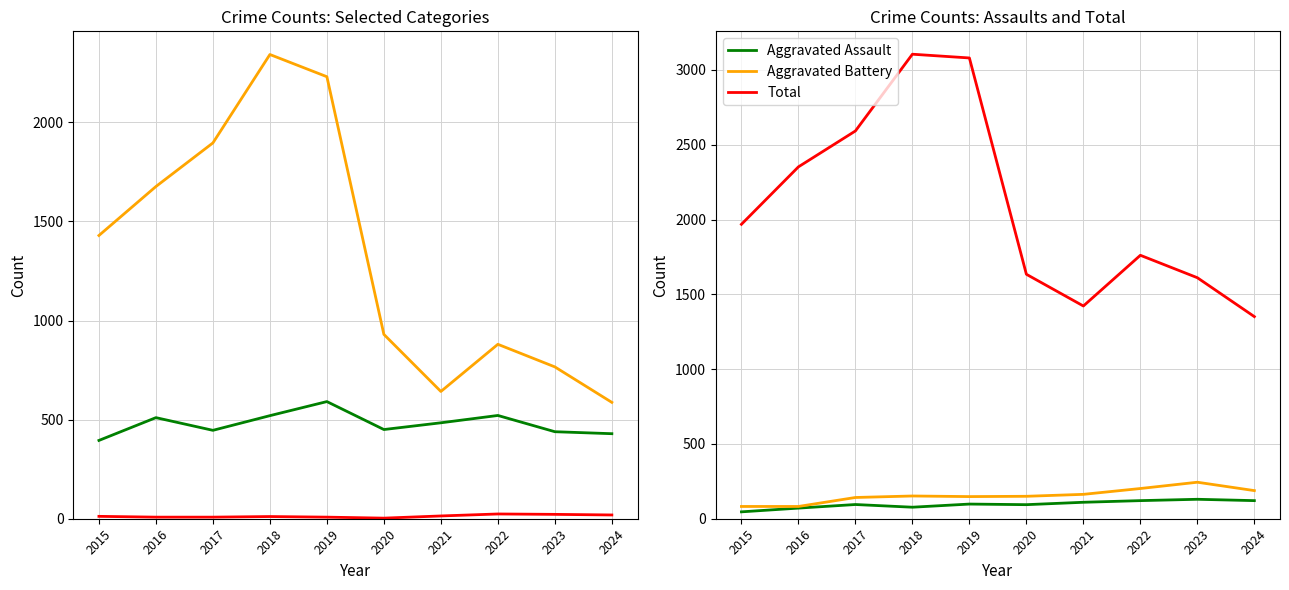

What is the value of the Criminal Sexual Assault point at the 4th from the left?

11